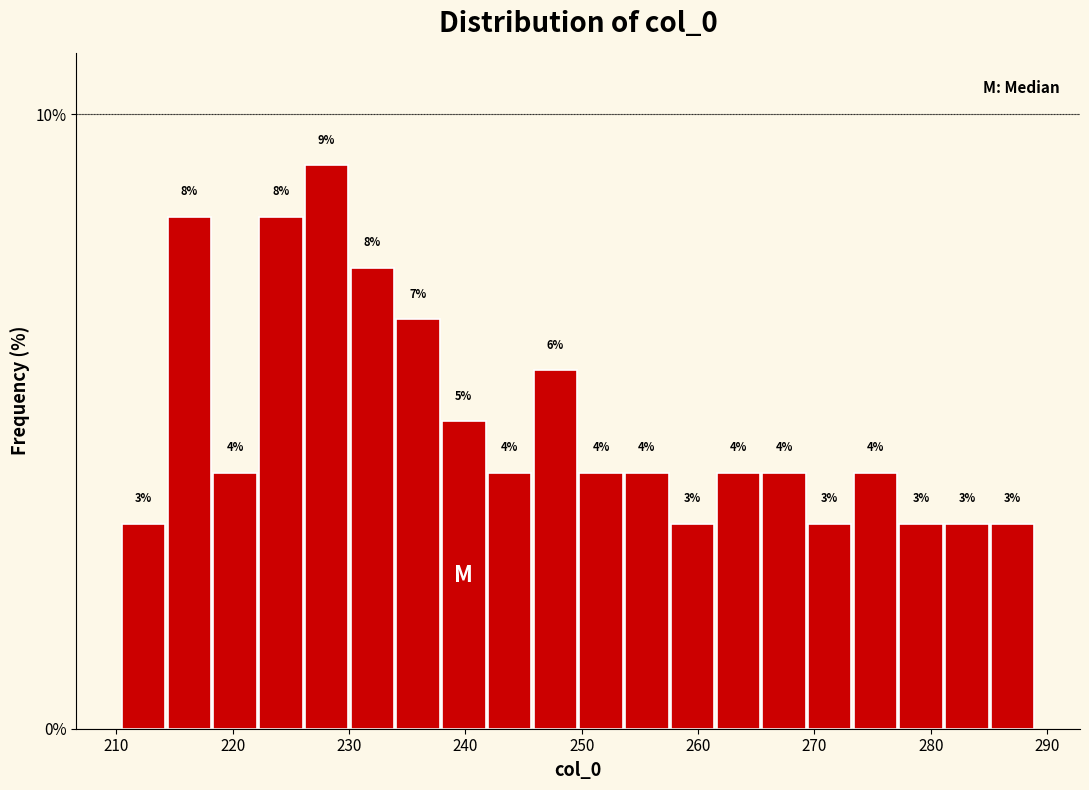

Read against the x-axis, roughly where is the centre of the tallest bar?

228